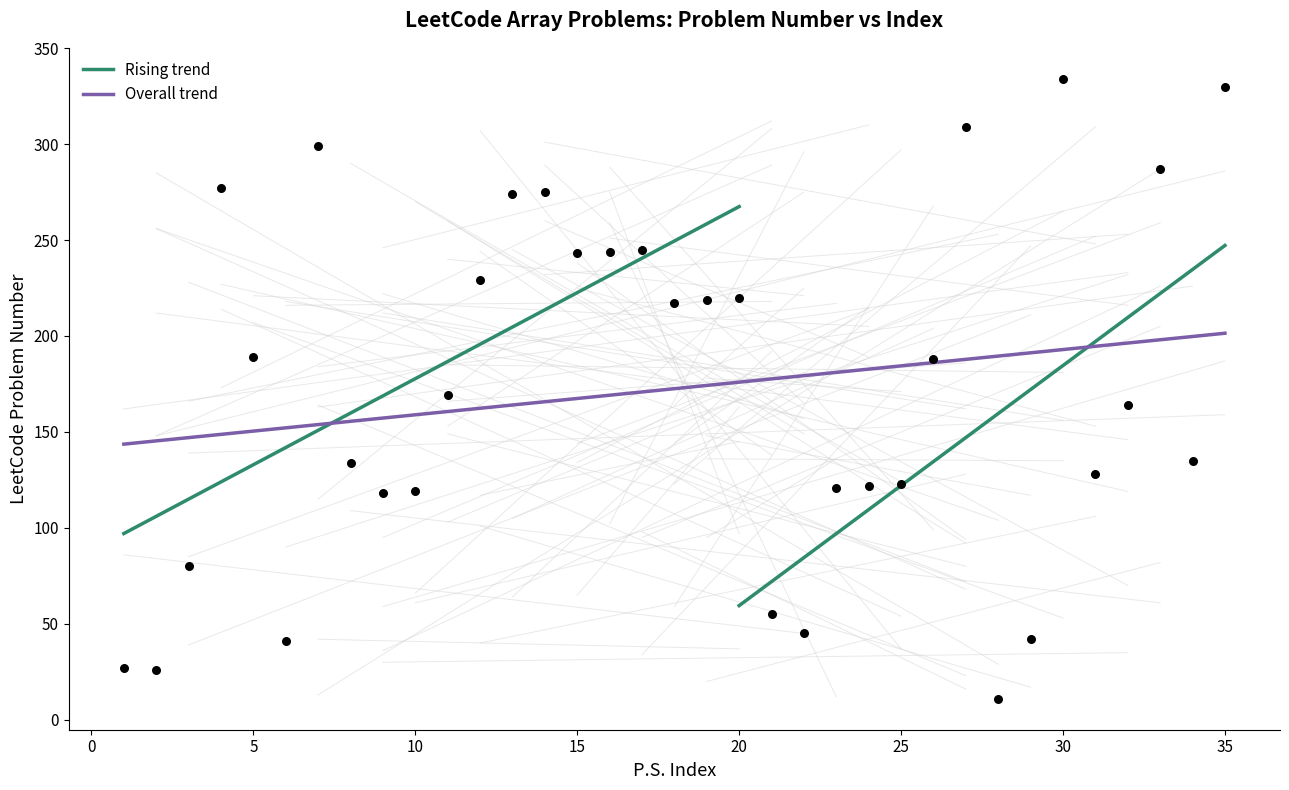

What is the total value across all series at 14?

440.7